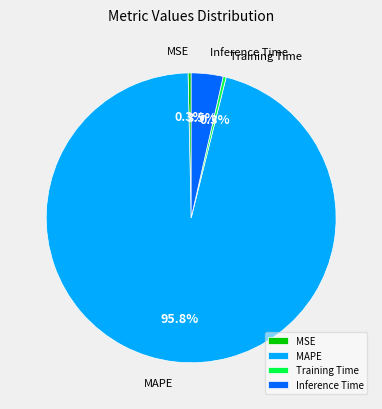

What is the largest slice in the pie chart?

MAPE